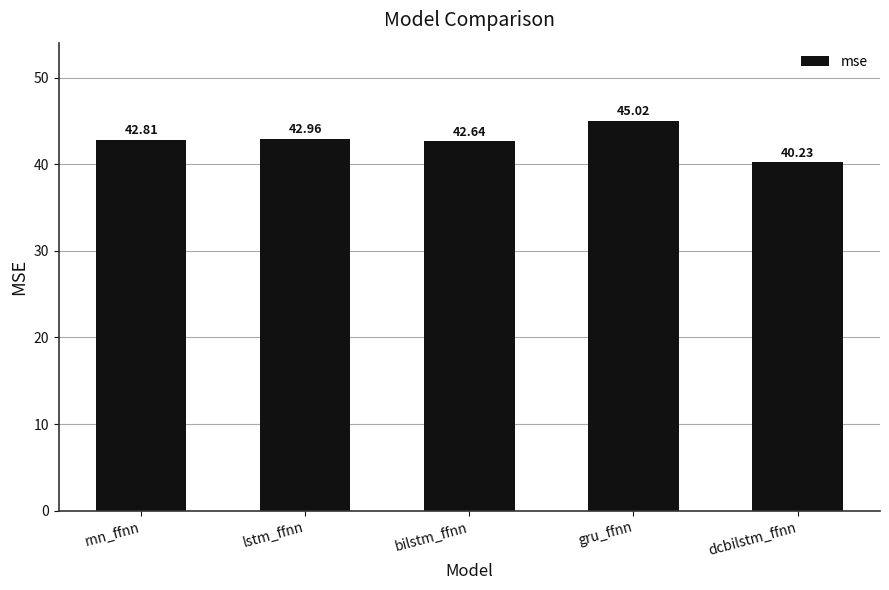

Is it true that the value at lstm_ffnn is 43.0?

True